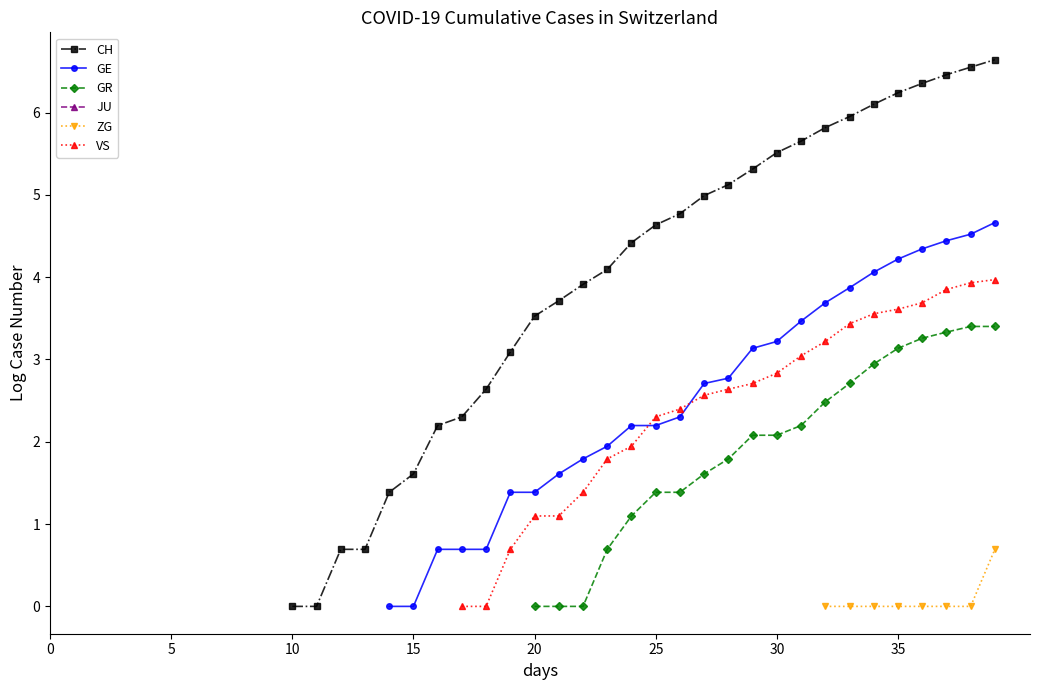

What is the difference between the highest and lowest values at 19?

2.4